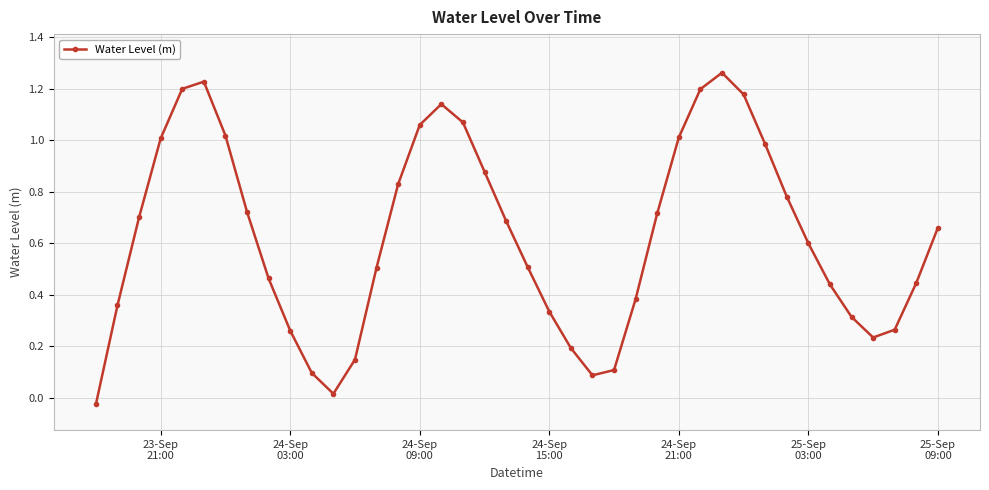

What is the average value?

0.6